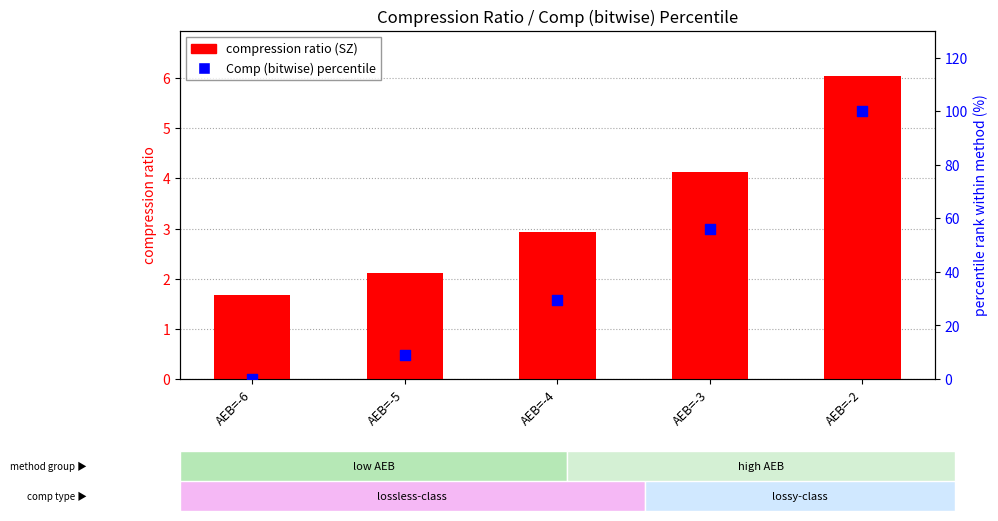

Which series has the widest spread of Y values?

Comp (bitwise) percentile